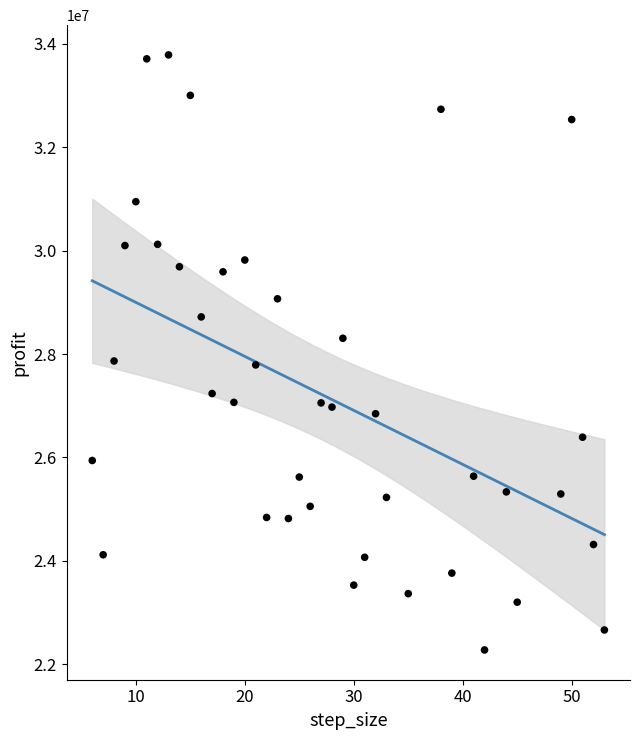

What is the range of Y values (max minus min)?

11510512.5